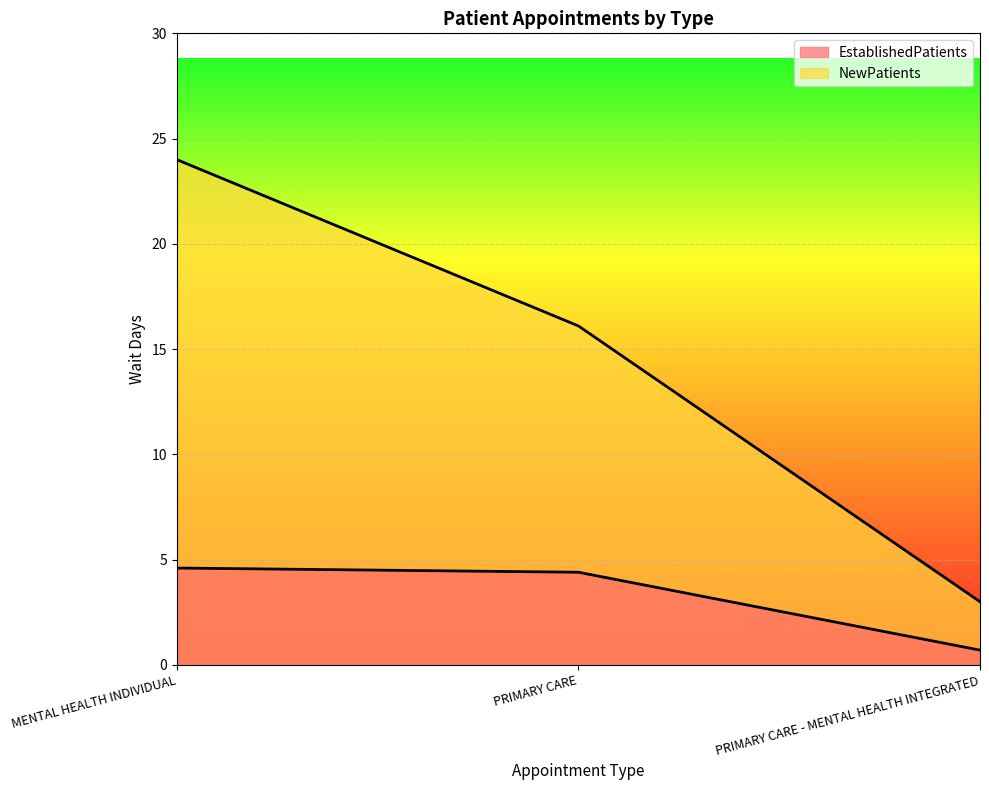

Which has a higher value, MENTAL HEALTH INDIVIDUAL or PRIMARY CARE - MENTAL HEALTH INTEGRATED?

MENTAL HEALTH INDIVIDUAL